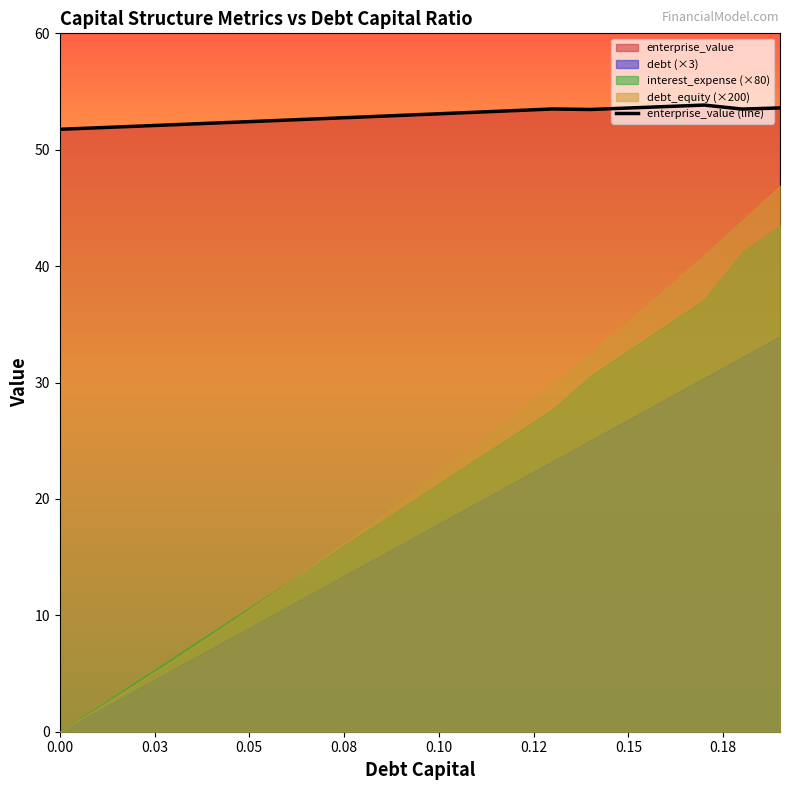

How many interior local valleys (lower than both neighbors) does the data have?

2